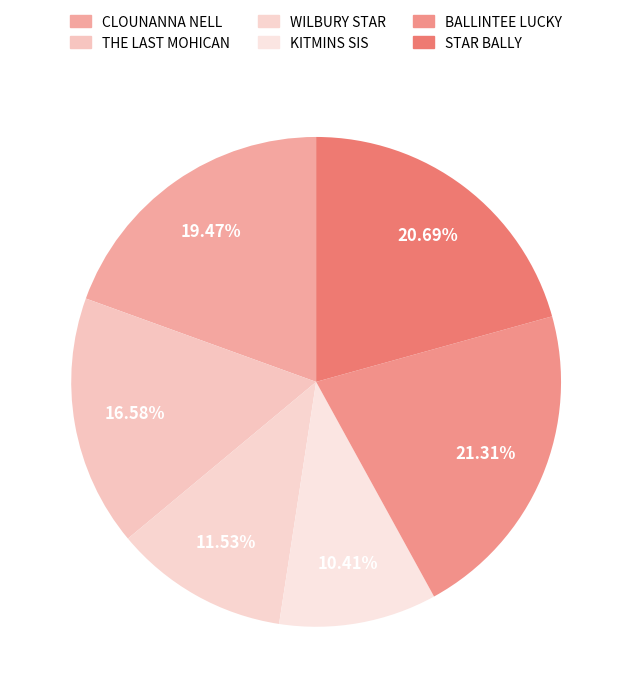

Is the sum of KITMINS SIS and CLOUNANNA NELL greater than half?

No